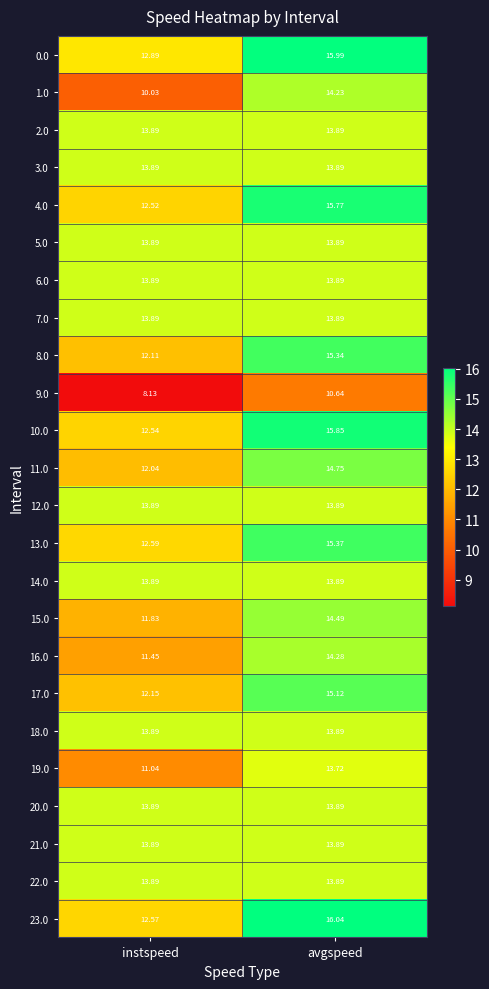

At which label does 16.0 reach its peak?

avgspeed